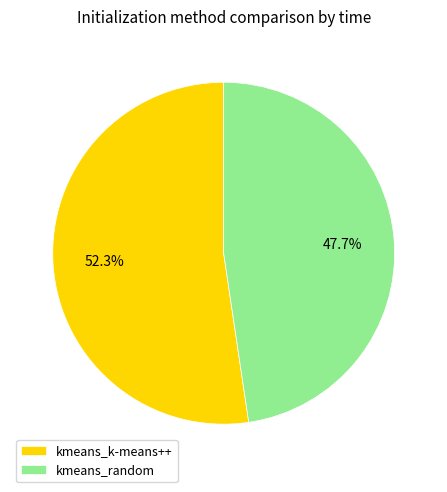

What is the largest slice in the pie chart?

kmeans_k-means++